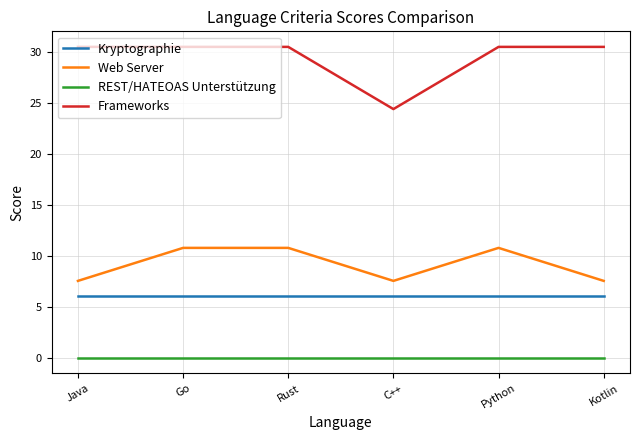

At which label does Web Server first exceed 10?

Go